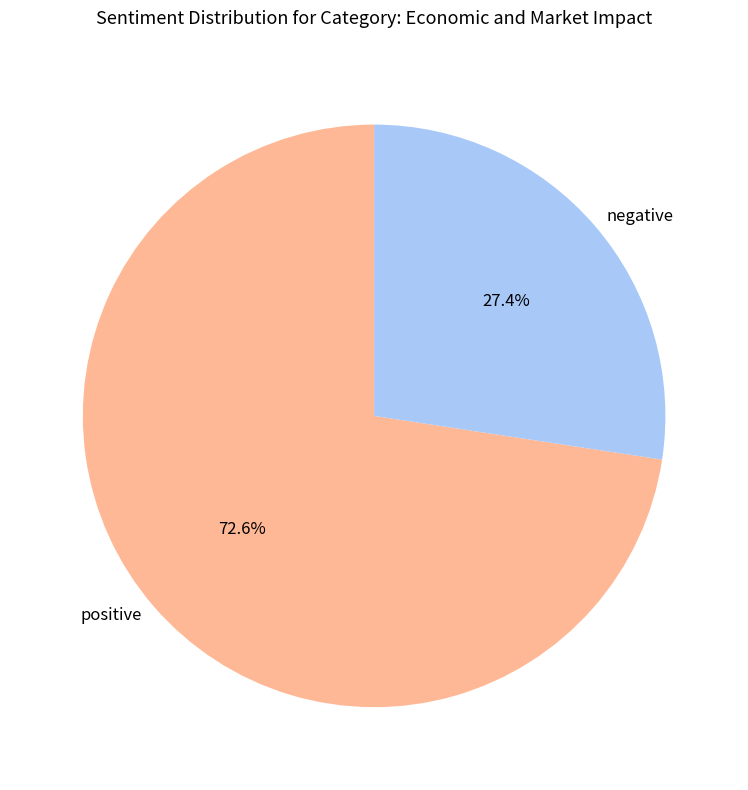

Combined, do positive and negative account for over 50%?

Yes